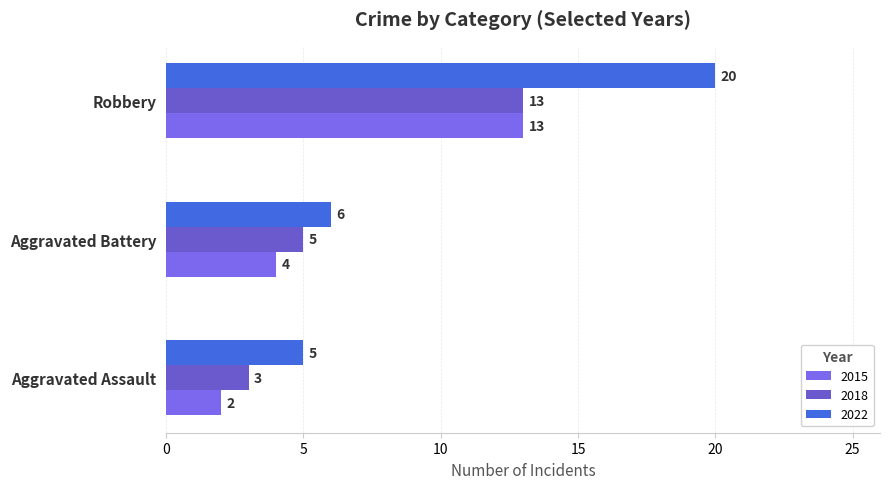

What is the label of the 1st bar from the left?

Aggravated Assault